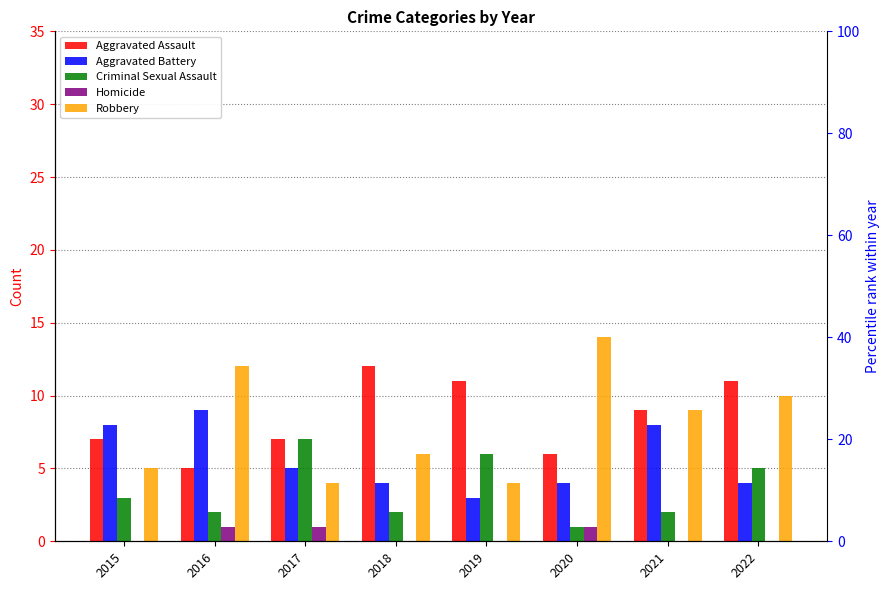

The value of Criminal Sexual Assault at 2022 is 5. True or false?

True